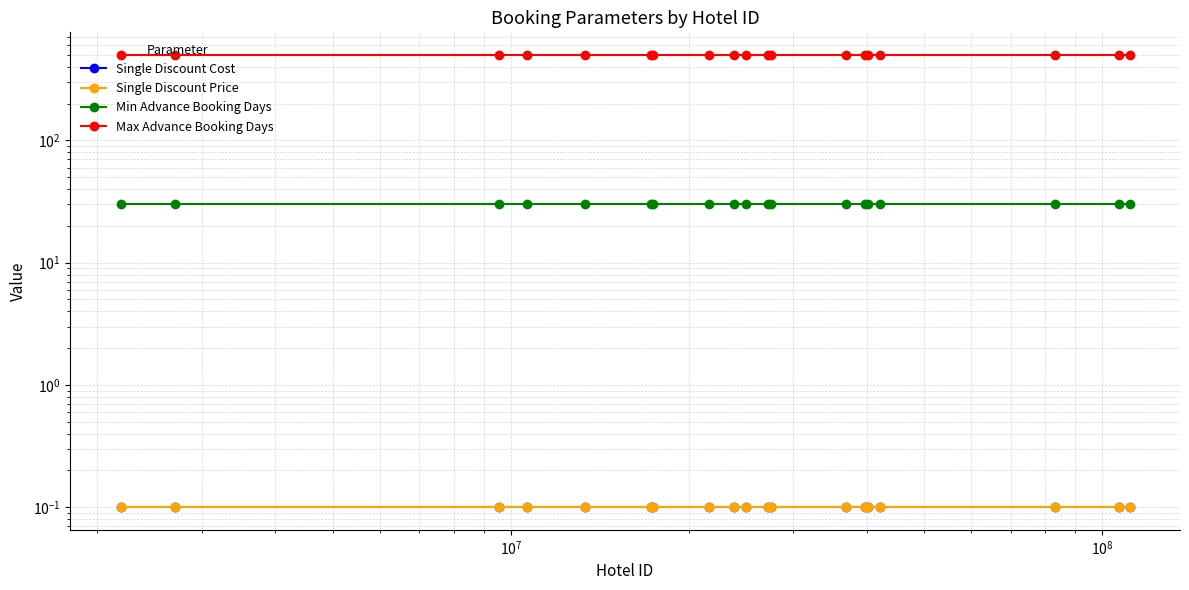

Rank the series by their maximum value, from lowest to highest.

Single Discount Cost, Single Discount Price, Min Advance Booking Days, Max Advance Booking Days